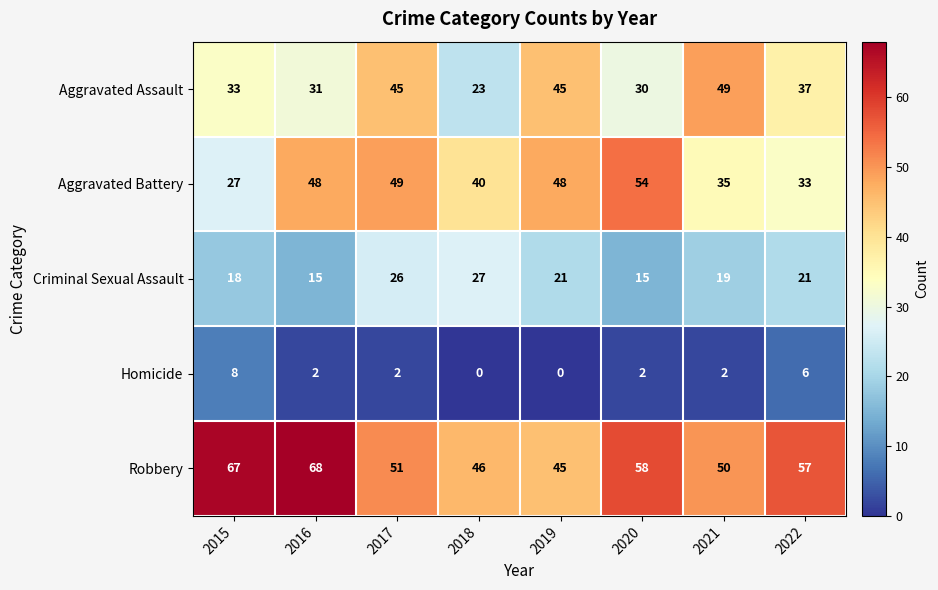

List the series in order of their peak value, lowest first.

Homicide, Criminal Sexual Assault, Aggravated Assault, Aggravated Battery, Robbery